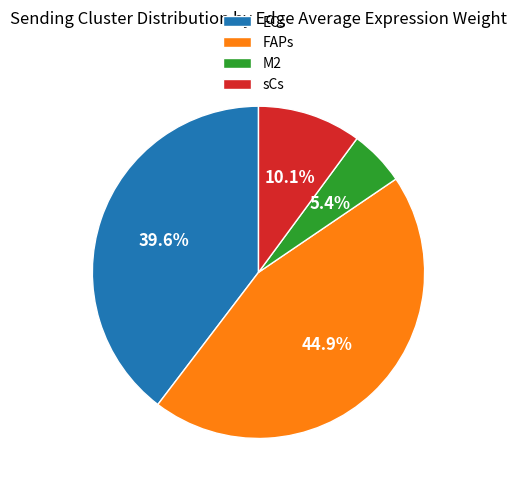

Is there a majority slice in this chart?

No